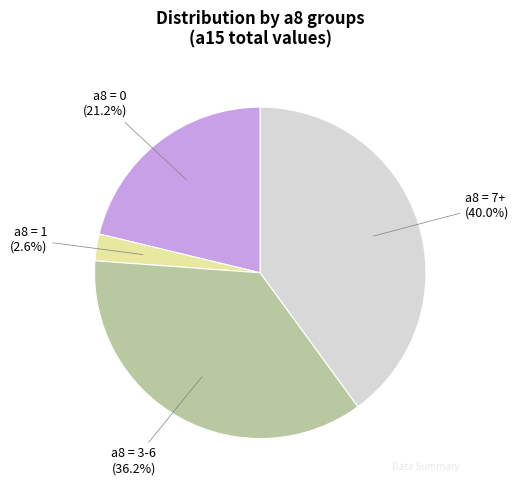

Is there a majority slice in this chart?

No